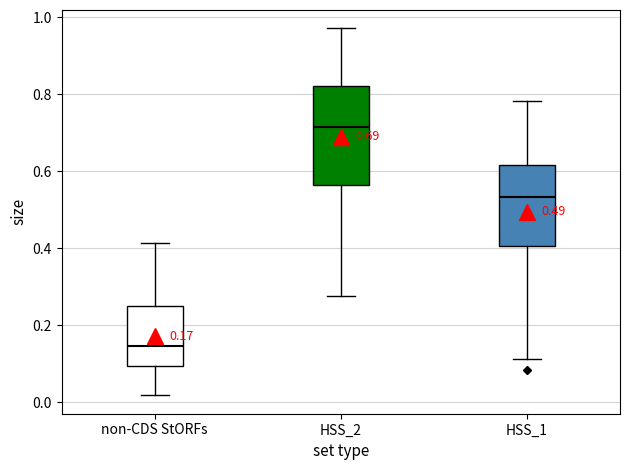

Which box's median line is the lowest?

non-CDS StORFs